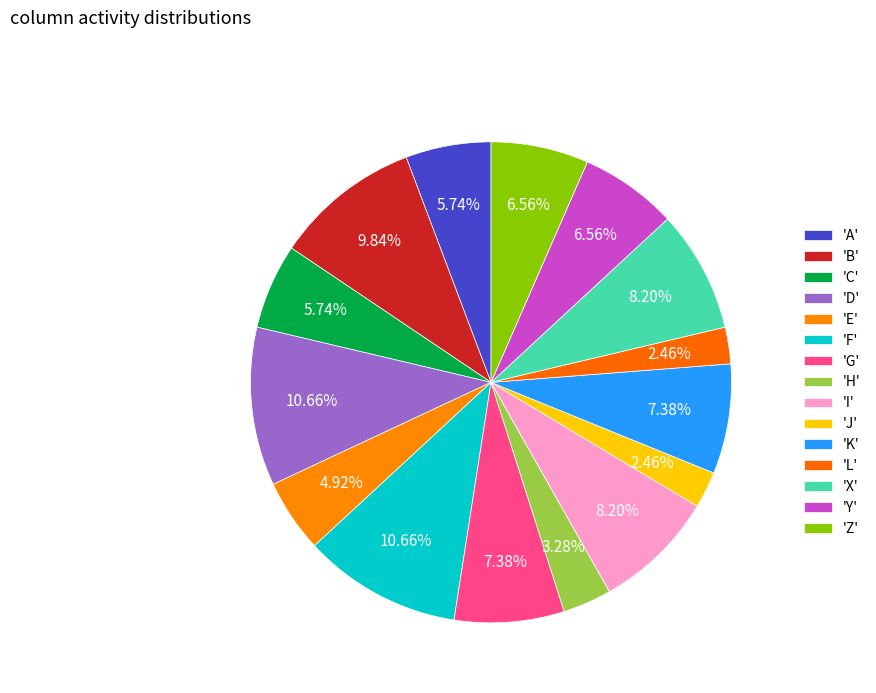

How many slices are in this pie chart?

15